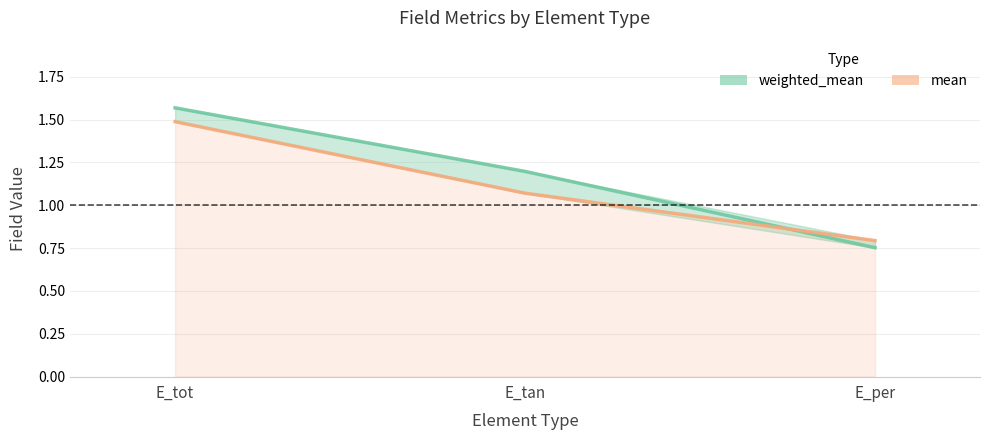

What is the label of the 1st point from the right?

E_per